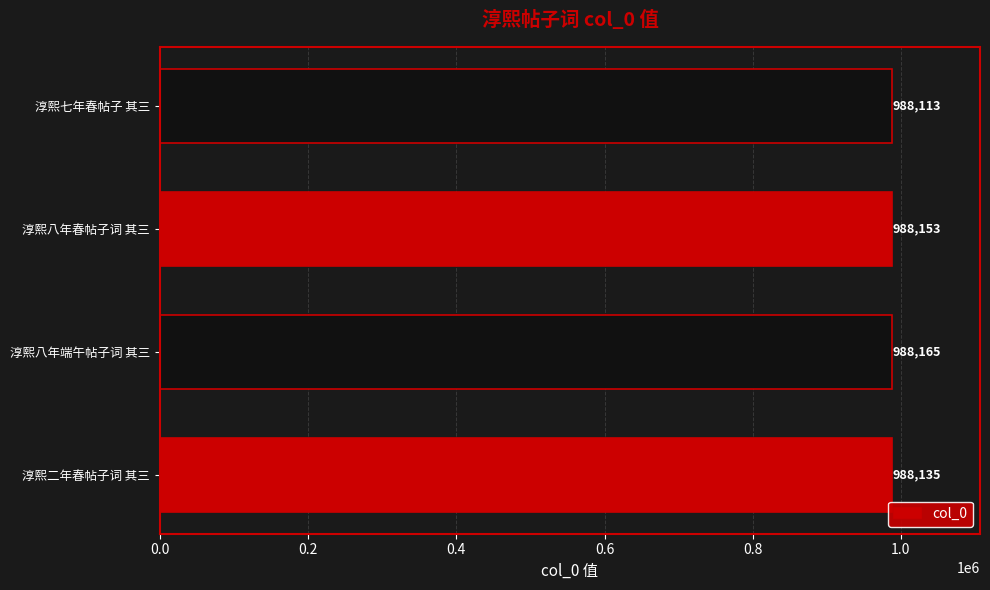

What is the difference between the maximum and second lowest values?

30